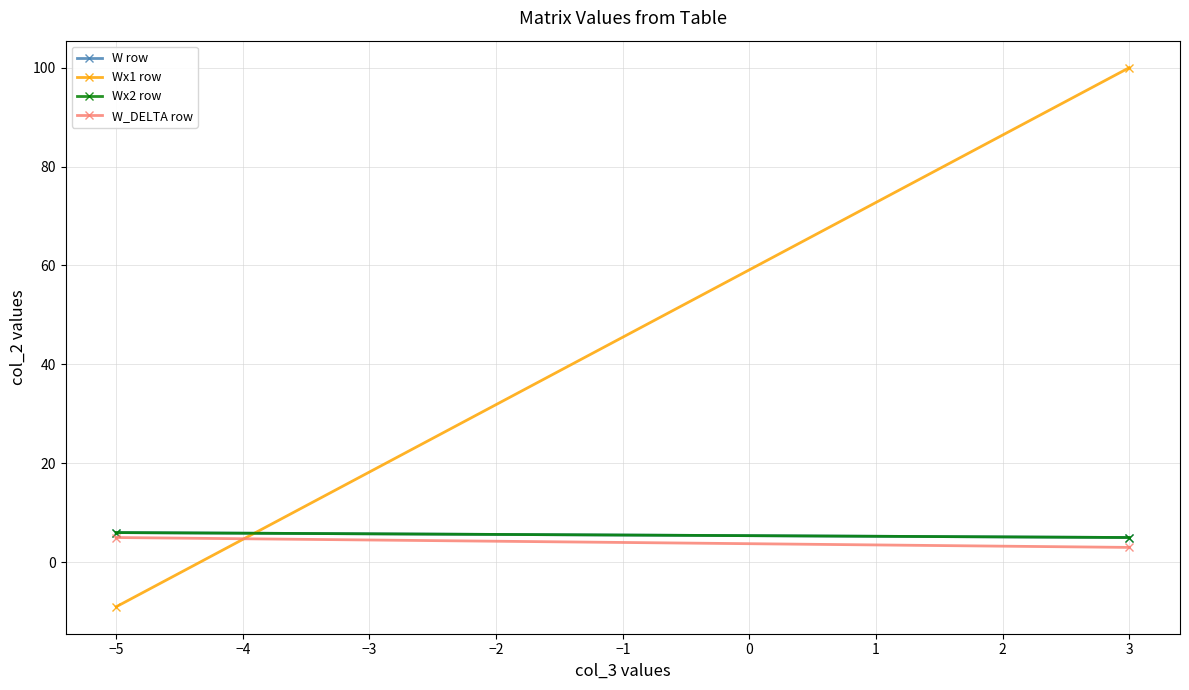

What are all the series names shown in the legend?

W row, Wx1 row, Wx2 row, W_DELTA row